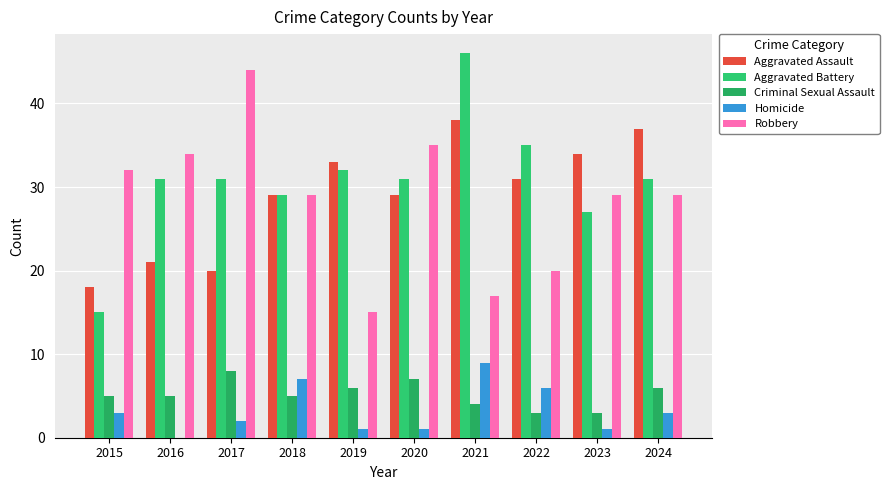

How many groups of bars are there?

10